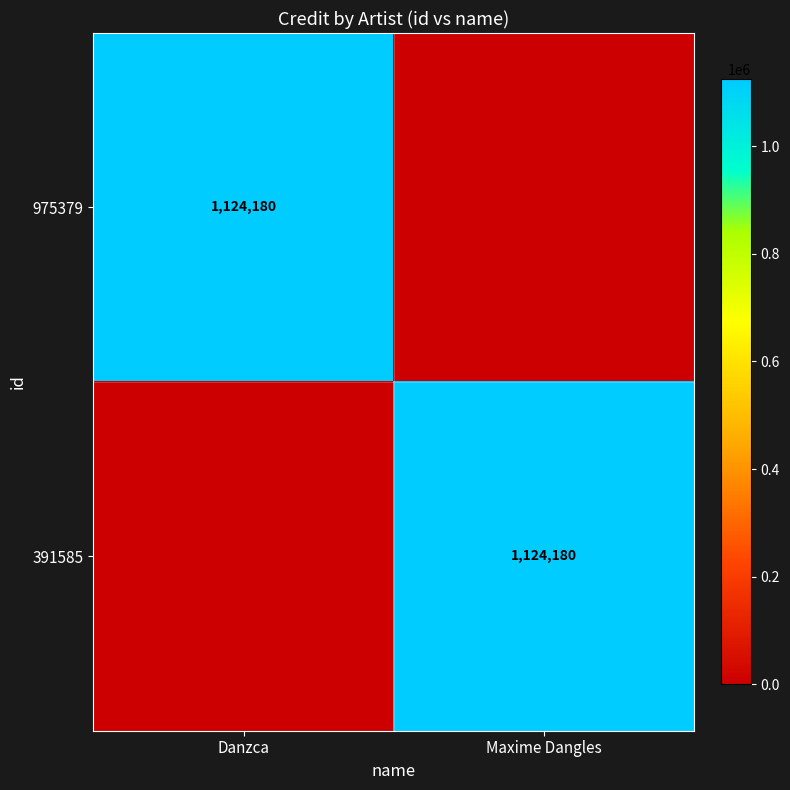

The value of 975379 at Danzca is 1124180. True or false?

True